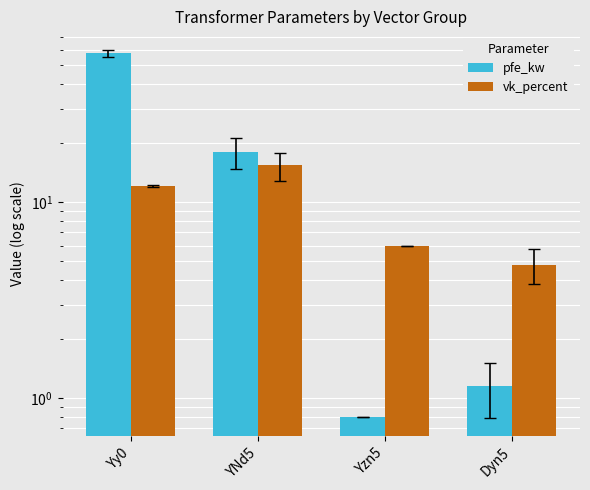

Rank the series by their average value, from lowest to highest.

vk_percent, pfe_kw